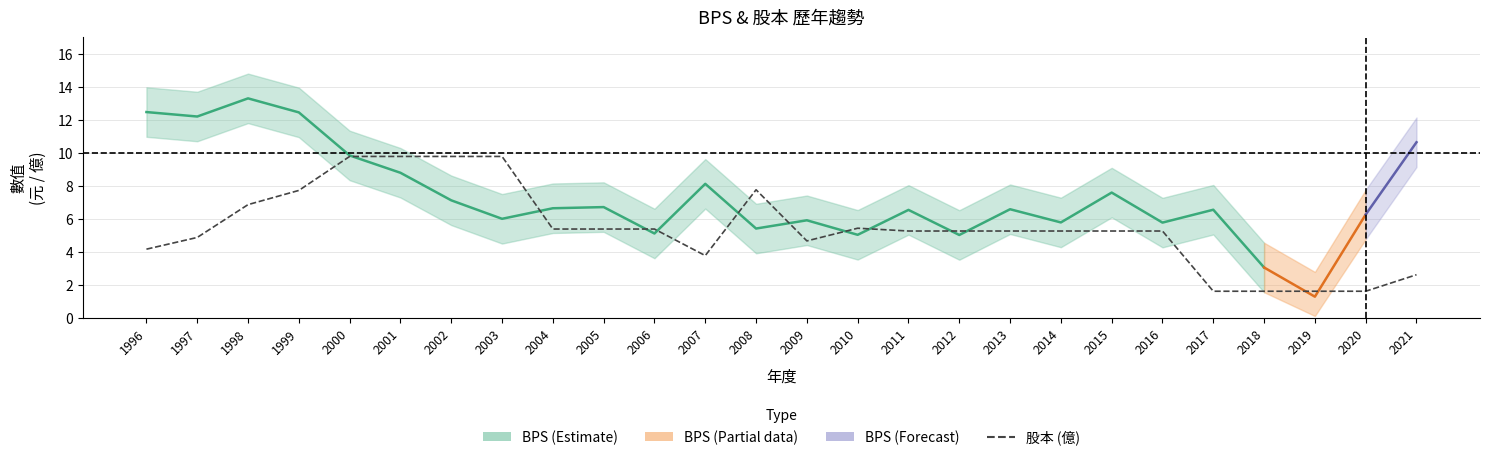

Where is the data nearest to the value 5?

1997